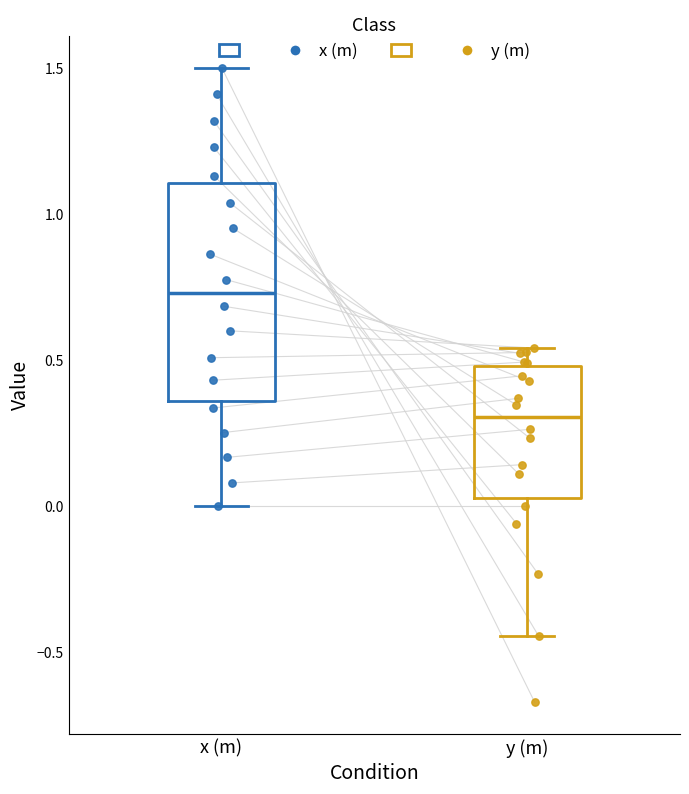

Where is the upper edge of the box for y (m) on the y-axis? The values are not printed on the chart, so give them approximately, as read against the axis.

0.50